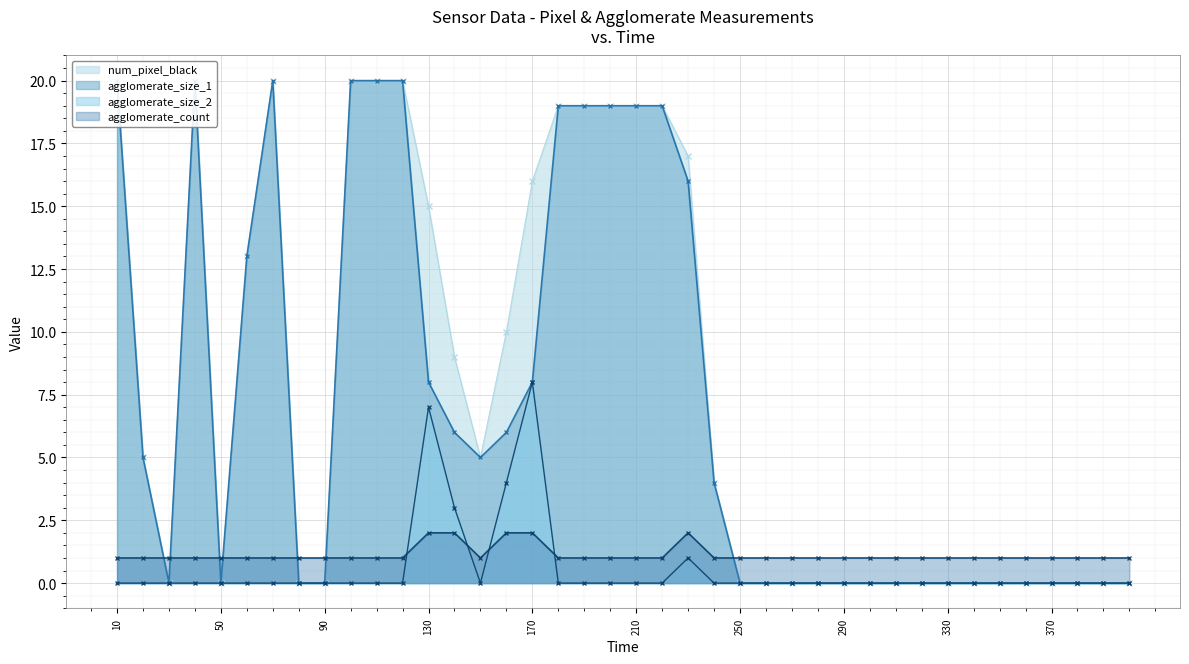

The value of agglomerate_size_2 at 110 is 0. True or false?

True